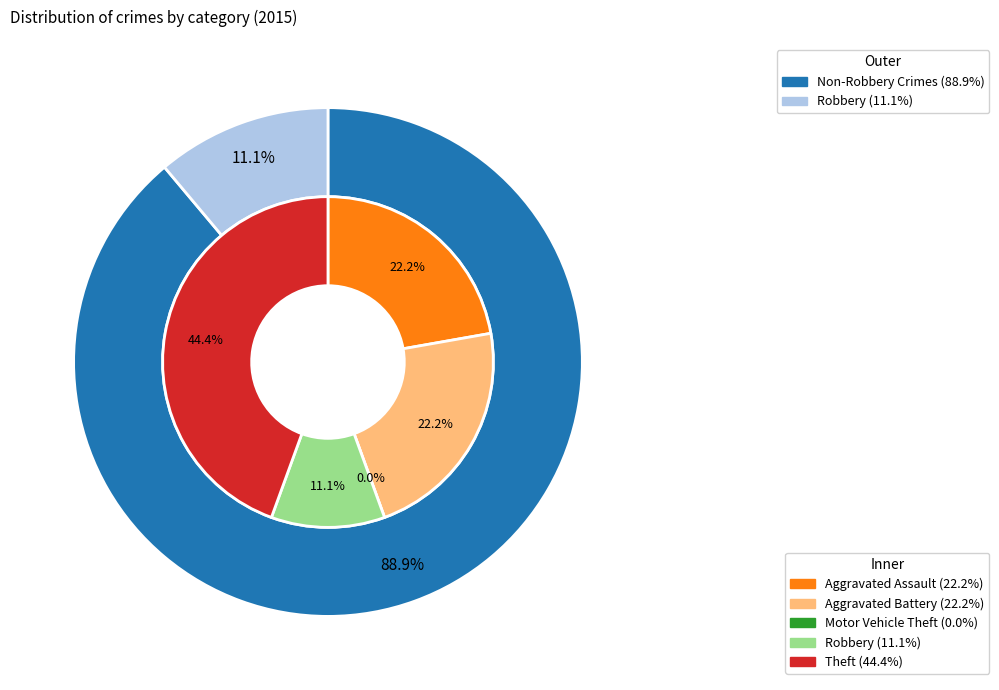

What portion of the pie excludes Aggravated Battery?

77.8%